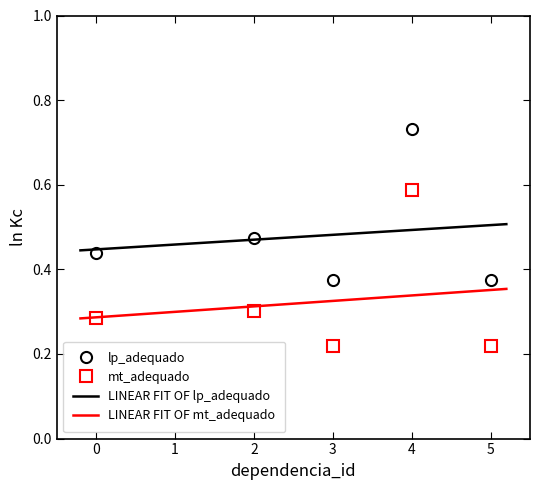

Which has a higher value, 4 or 2?

4